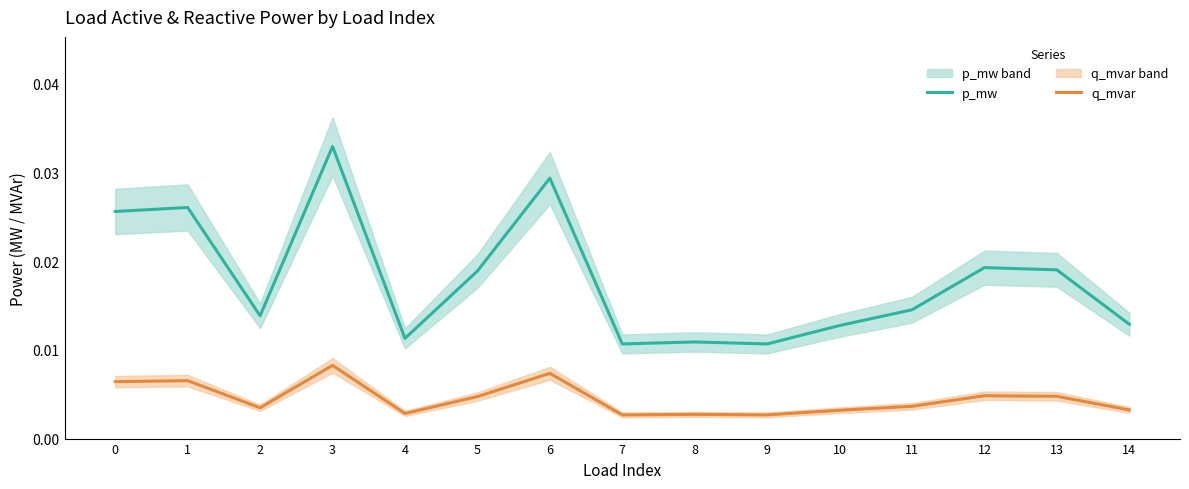

Which label corresponds to the smallest value in the chart?

9